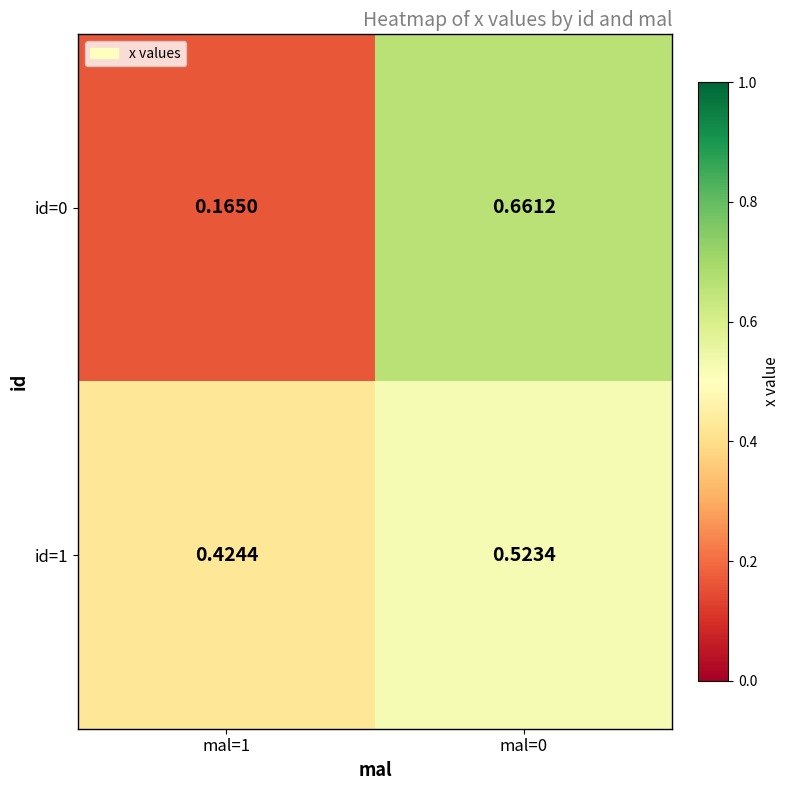

At how many categories does at least one series exceed 0?

2